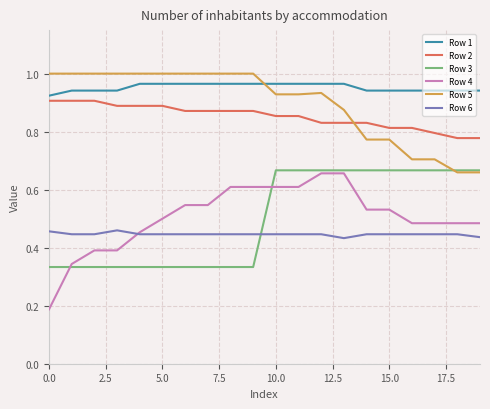

Which series has the widest spread of values?

Row 4